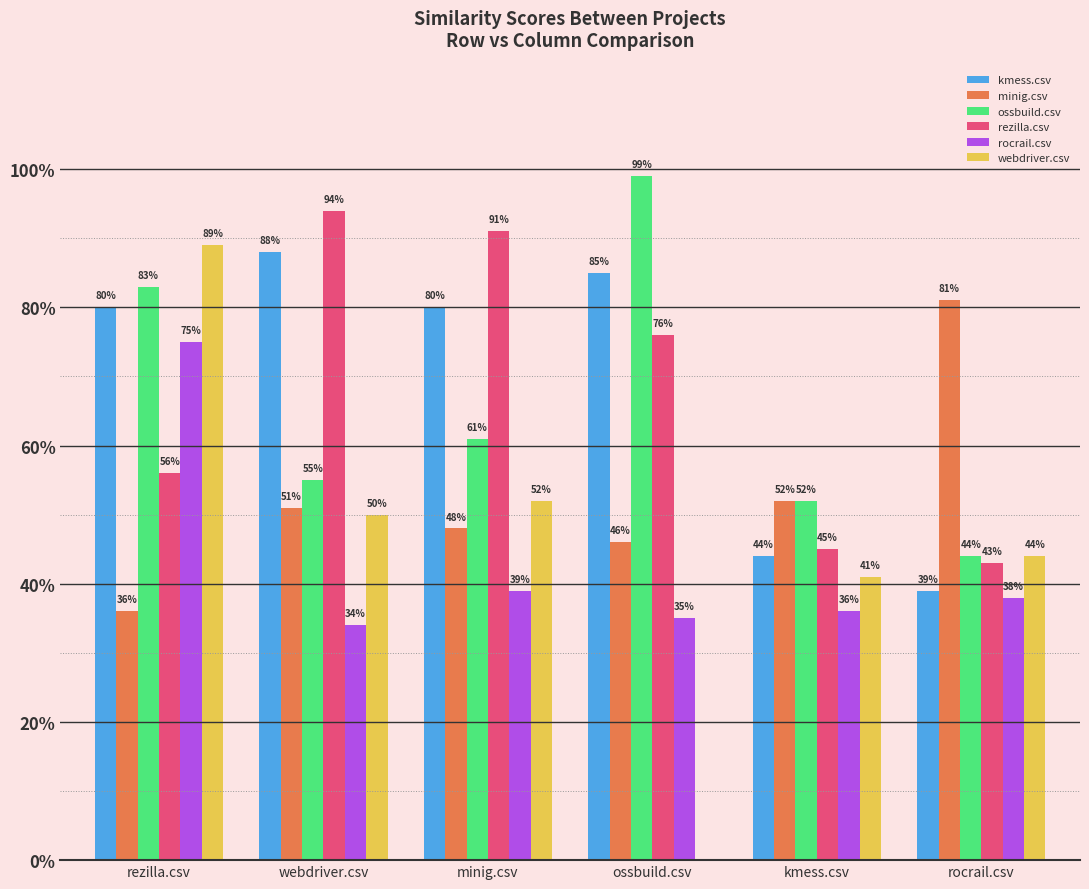

What is the difference between the maximum and second lowest values in the minig.csv series?

0.4